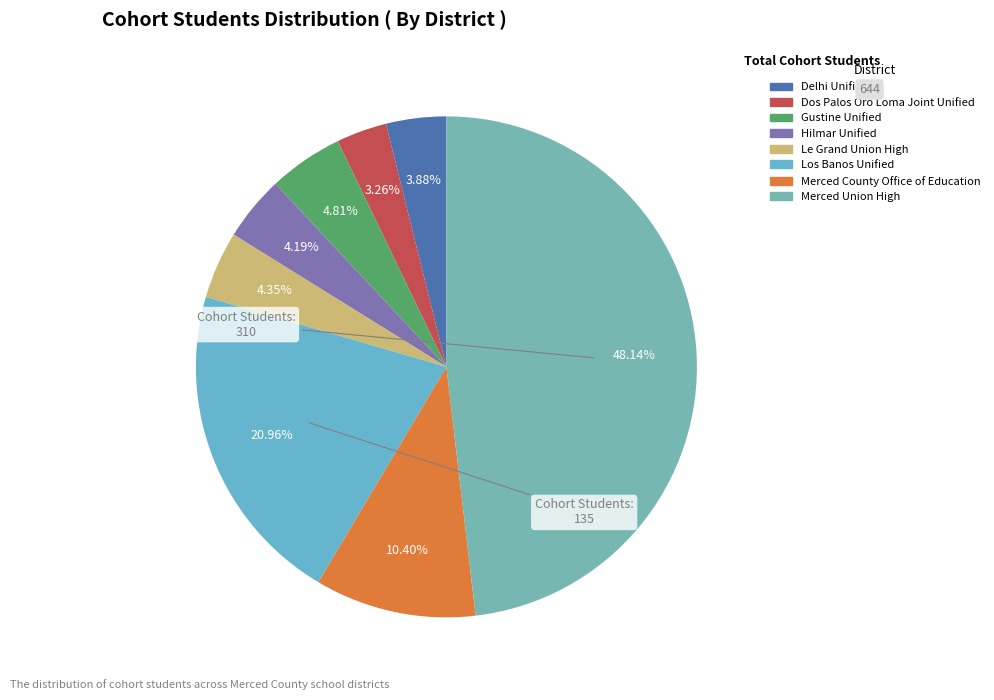

What is the smallest slice in the pie chart?

Dos Palos Oro Loma Joint Unified